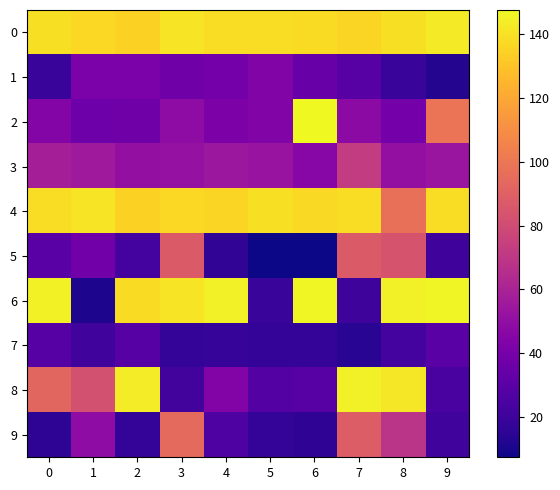

Between 4 and 6, which is larger?

4